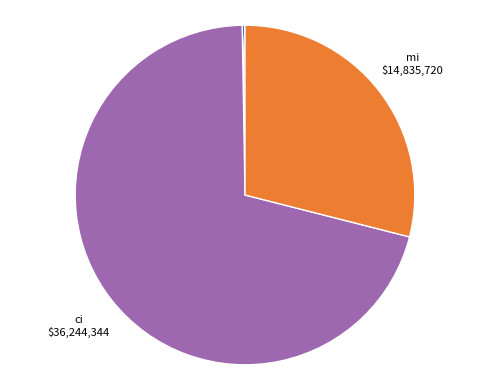

To the nearest percent, what is the average slice percentage?

20%